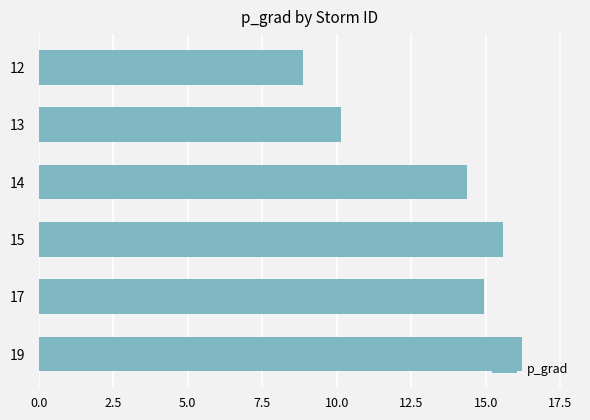

At which label is the value closest to 12?

13